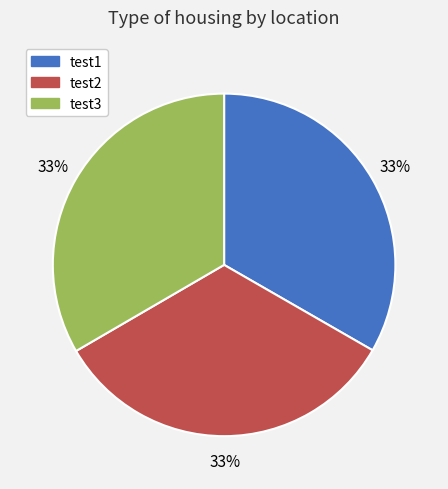

Do test1 and test2 together represent more than half of the pie?

Yes